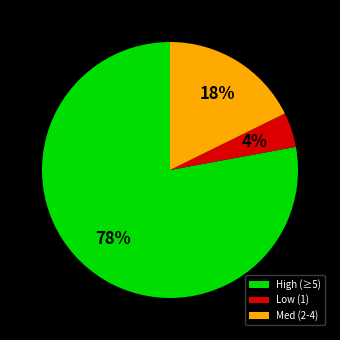

The Low (1) slice represents 4% of the pie. True or false?

True